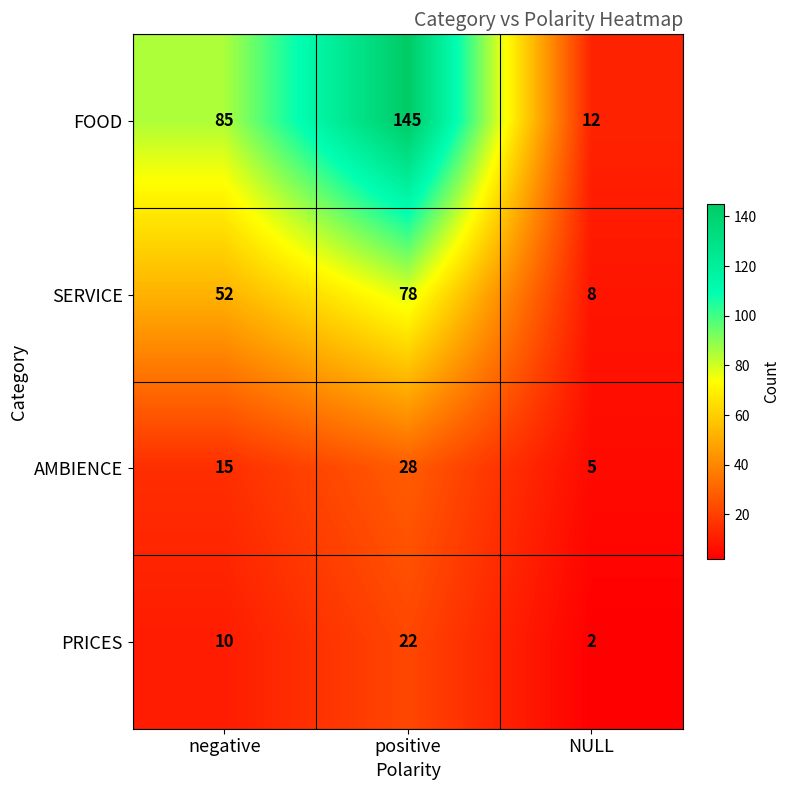

Which series changed the most between negative and NULL?

FOOD